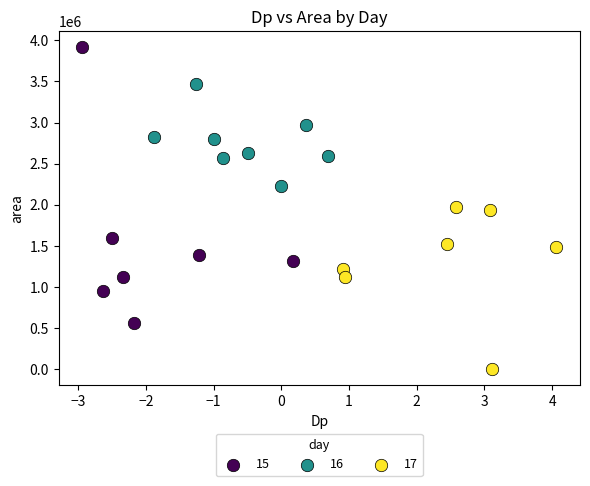

Which series has the widest spread of Y values?

15